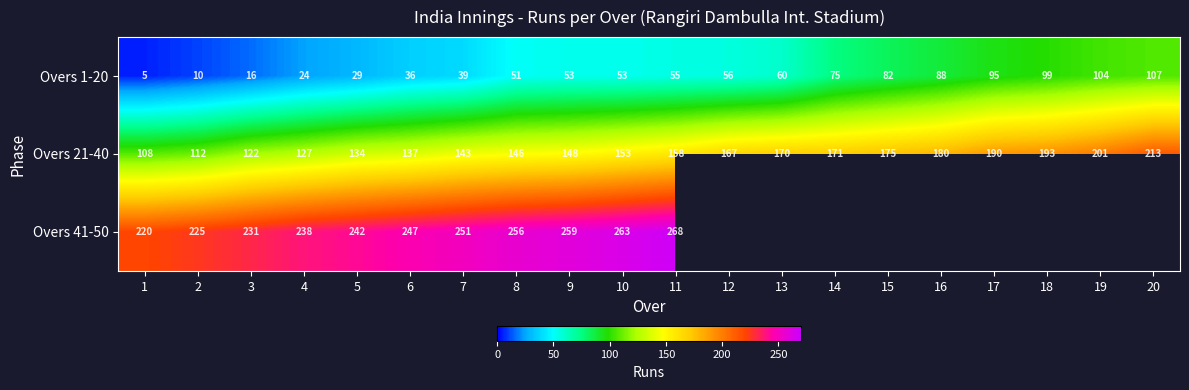

At which label is Overs 1-20 closest to 56?

12